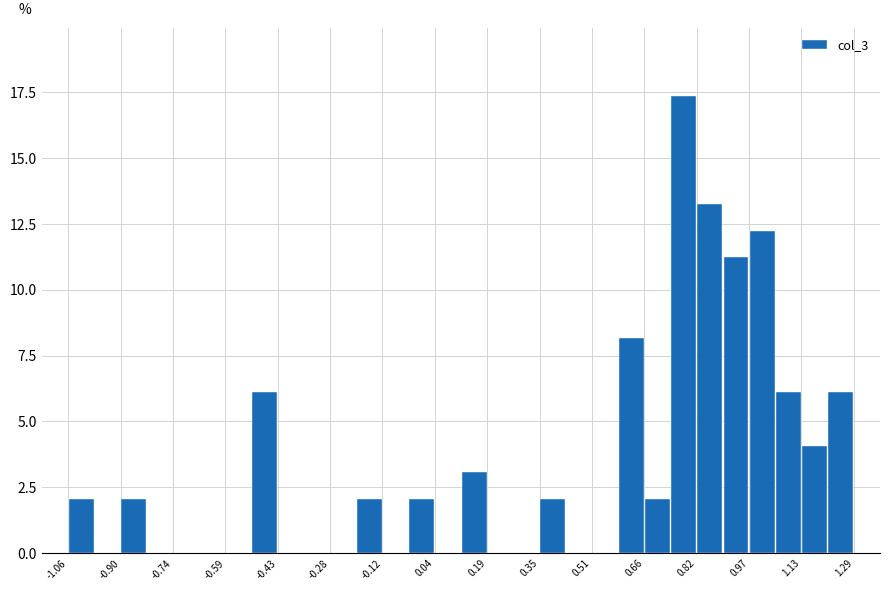

Around what value on the x-axis is the tallest bar? Give the approximate position of its centre, as read against the axis.

0.78